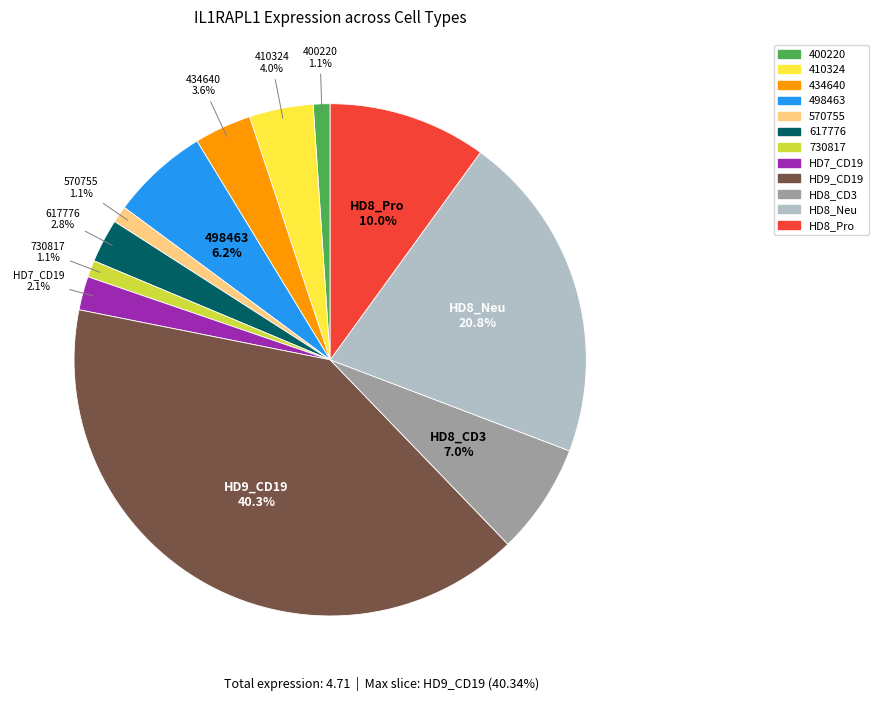

Count the number of slices in the pie.

12